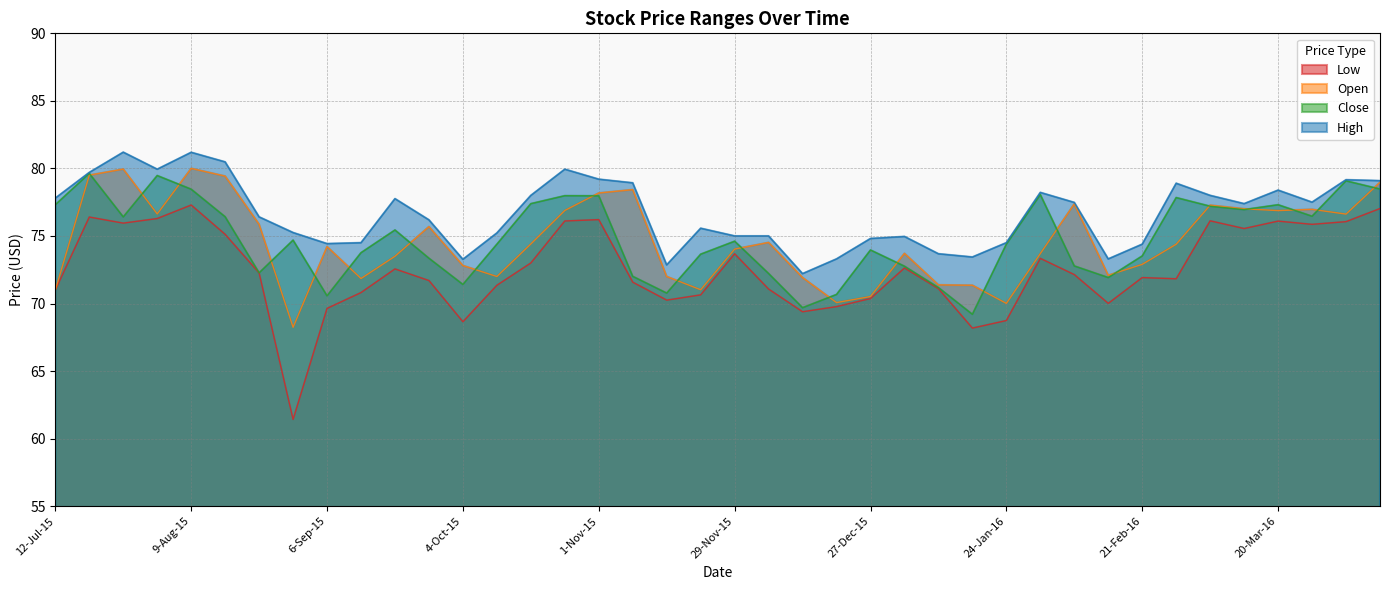

Rank the categories by Low value from highest to lowest.

9-Aug-15, 10-Apr-16, 19-Jul-15, 2-Aug-15, 1-Nov-15, 6-Mar-16, 25-Oct-15, 20-Mar-16, 3-Apr-16, 26-Jul-15, 27-Mar-16, 13-Mar-16, 16-Aug-15, 29-Nov-15, 31-Jan-16, 18-Oct-15, 3-Jan-16, 20-Sep-15, 23-Aug-15, 7-Feb-16, 21-Feb-16, 28-Feb-16, 27-Sep-15, 8-Nov-15, 11-Oct-15, 10-Jan-16, 6-Dec-15, 12-Jul-15, 13-Sep-15, 22-Nov-15, 27-Dec-15, 15-Nov-15, 14-Feb-16, 20-Dec-15, 6-Sep-15, 13-Dec-15, 24-Jan-16, 4-Oct-15, 17-Jan-16, 30-Aug-15